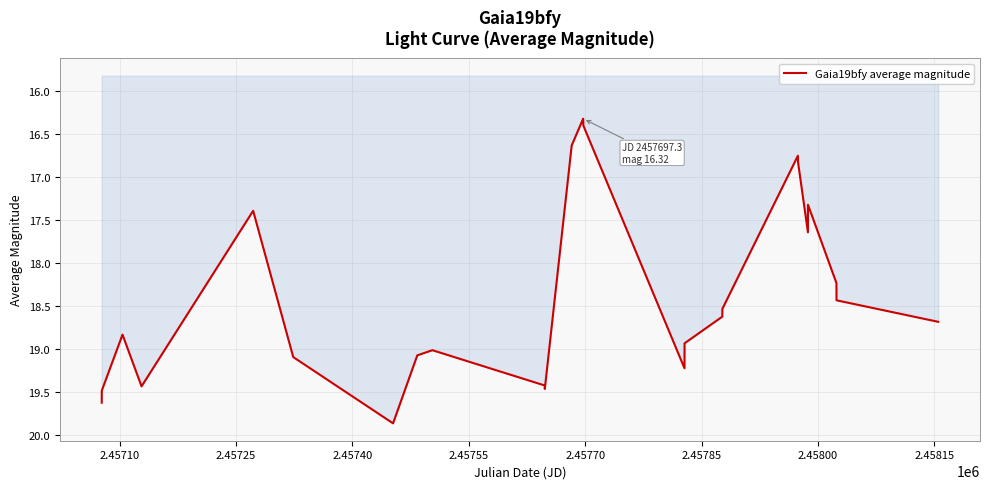

What is the difference between the maximum and minimum values?

3.5